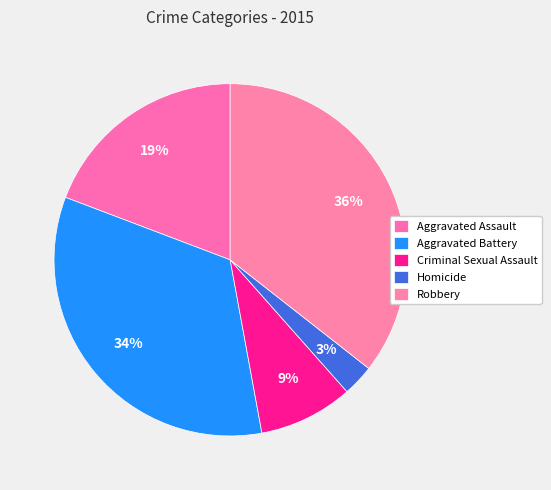

True or false: Robbery accounts for 36% of the total.

True